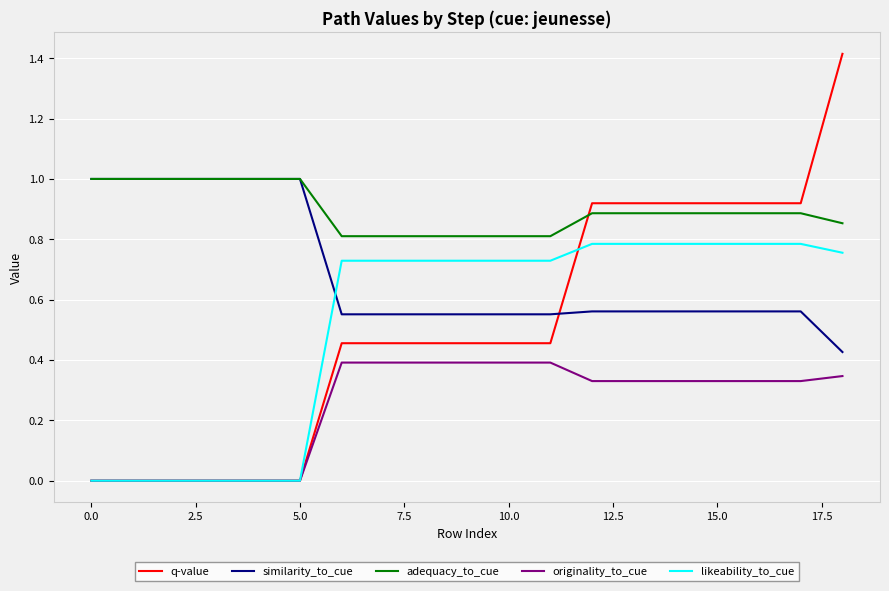

What is the difference between the maximum and minimum values in the q-value series?

1.4